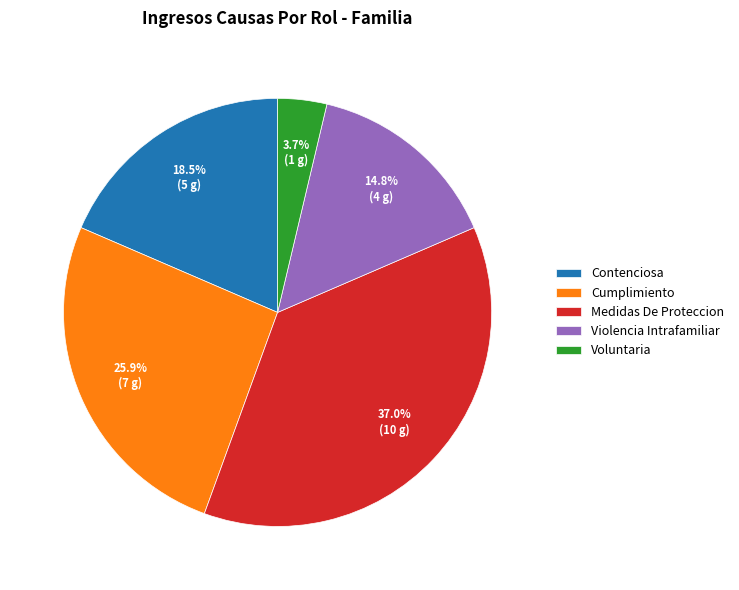

Rank the categories by value from highest to lowest.

Medidas De Proteccion, Cumplimiento, Contenciosa, Violencia Intrafamiliar, Voluntaria